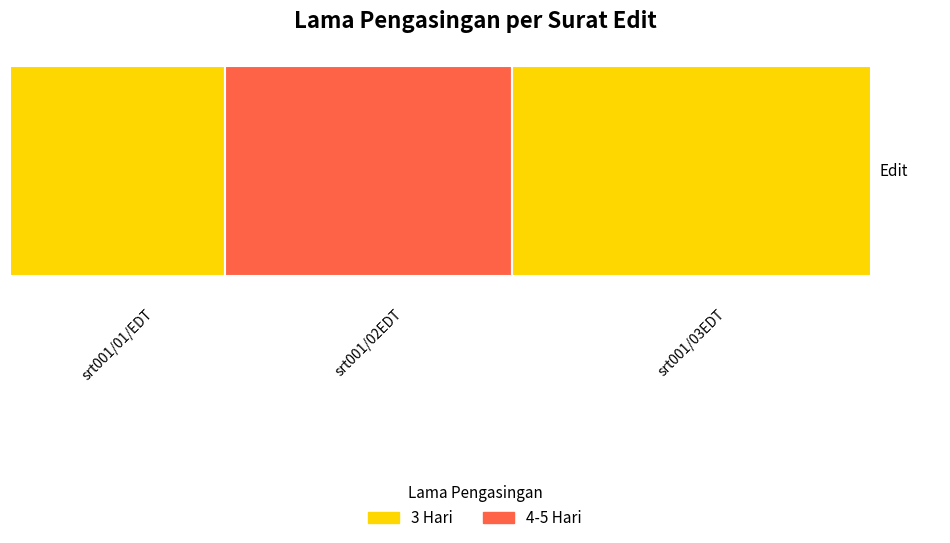

What is the value of the 1st bar from the left?

3